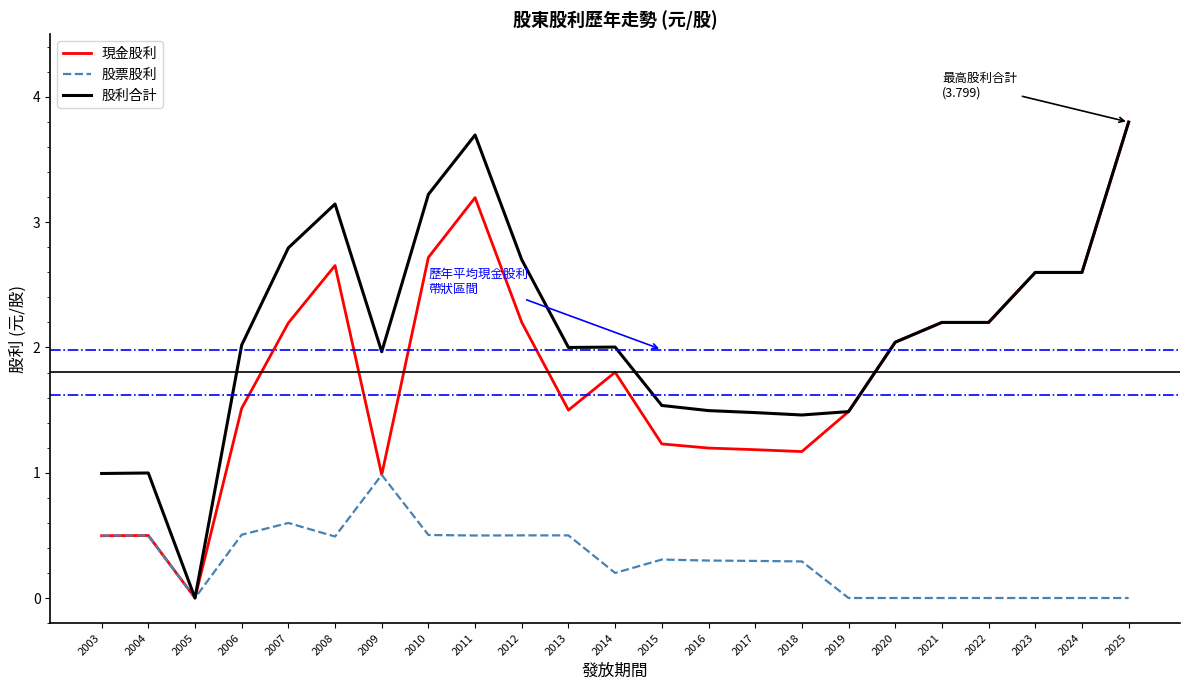

Which category has the lowest value in the 現金股利 series?

2005